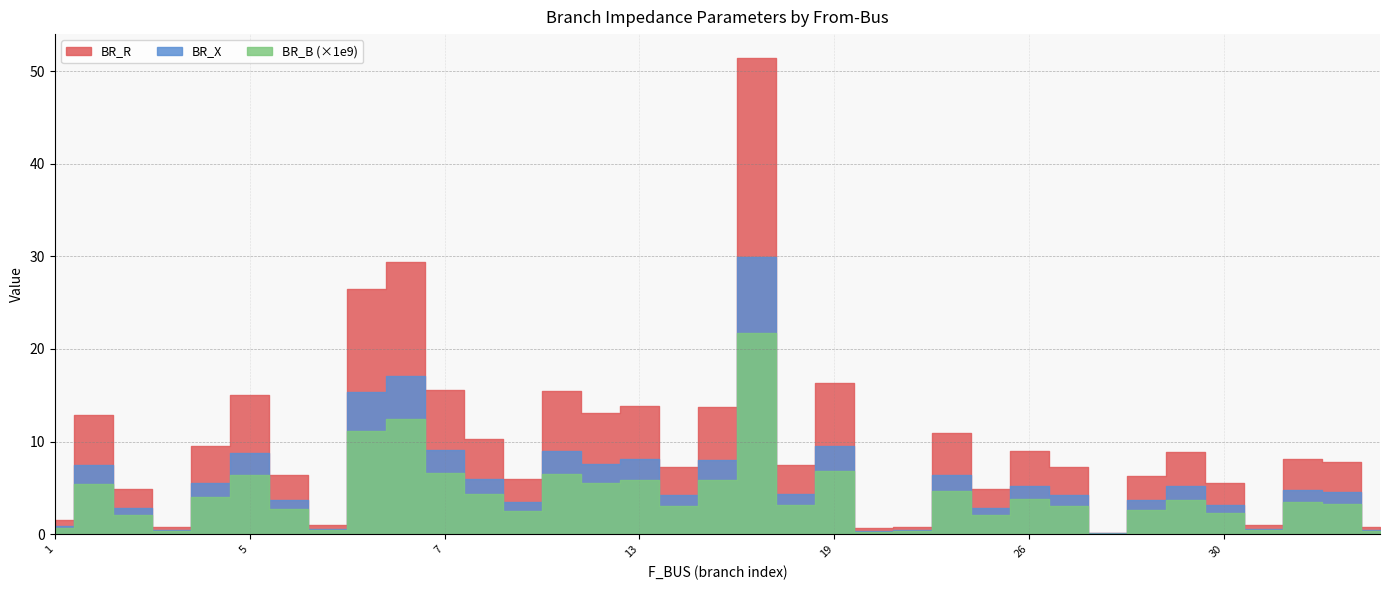

Which series has the largest range (max minus min)?

BR_R